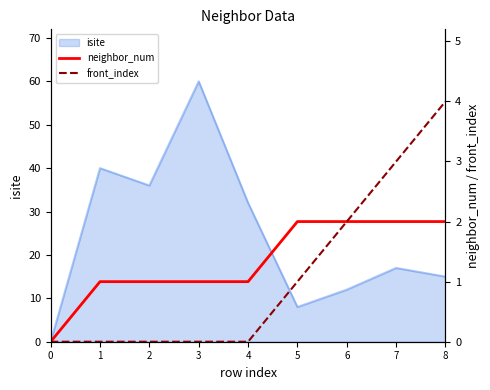

List the labels in order of isite value, smallest first.

0, 5, 6, 8, 7, 4, 2, 1, 3